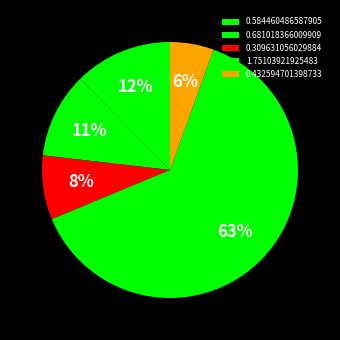

Do 0.309631056029884 and 1.75103921925483 together represent more than half of the pie?

Yes